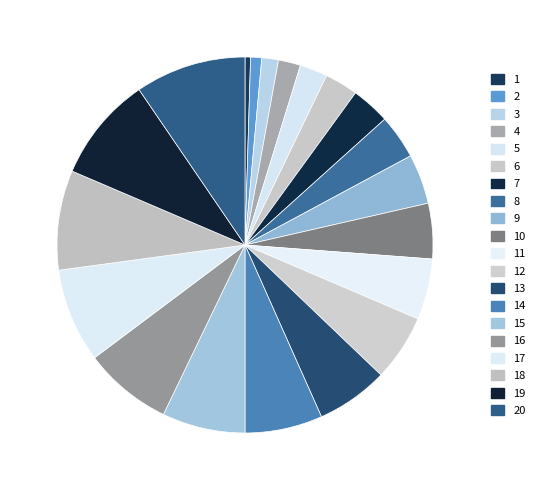

How many slices are in this pie chart?

20